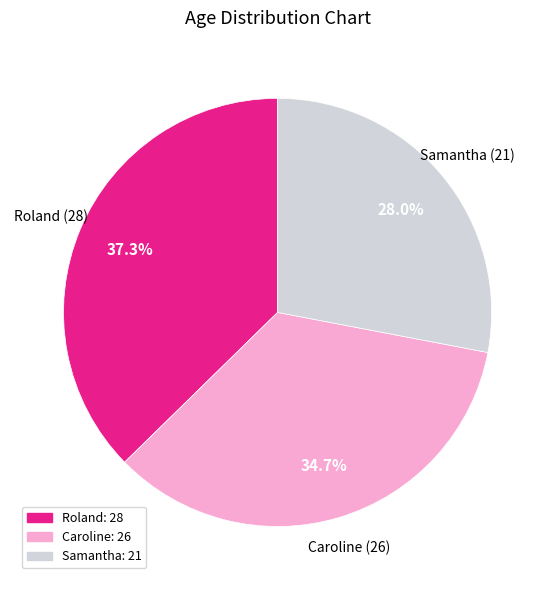

Which has a higher value, Caroline or Samantha?

Caroline